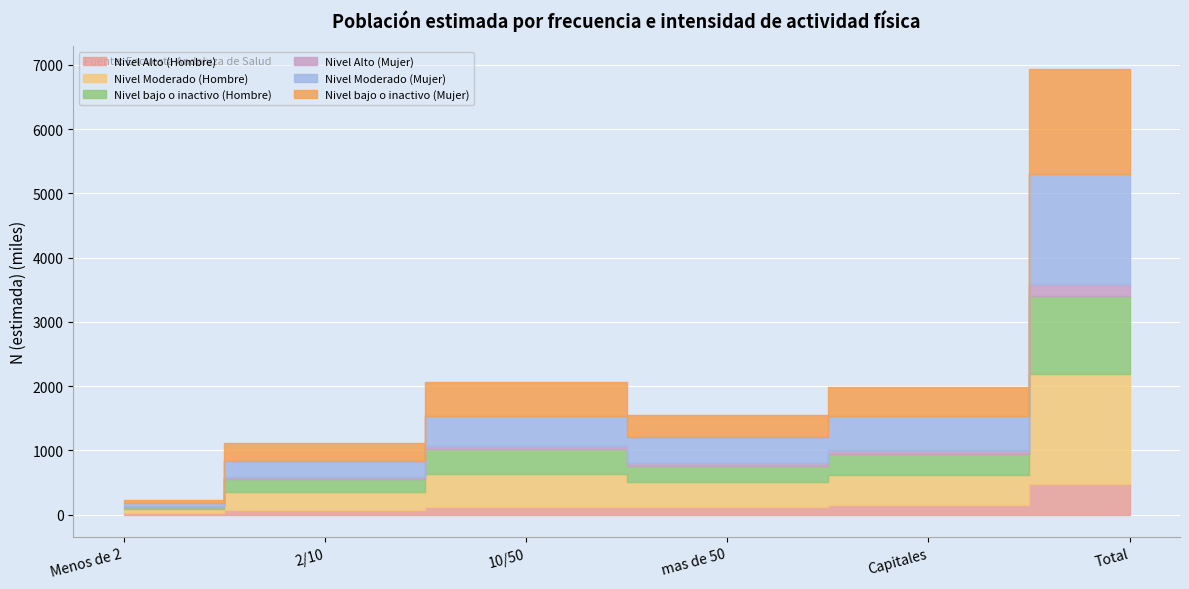

What are all the series names shown in the legend?

Nivel Alto (Hombre), Nivel Moderado (Hombre), Nivel bajo o inactivo (Hombre), Nivel Alto (Mujer), Nivel Moderado (Mujer), Nivel bajo o inactivo (Mujer)